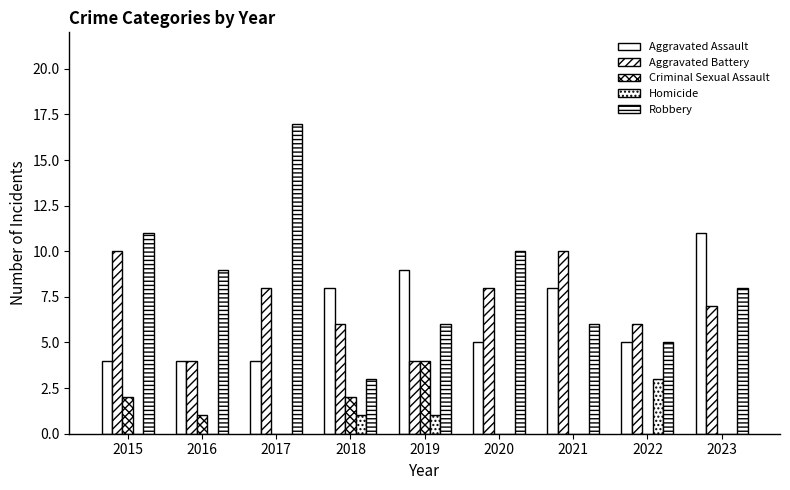

What is the difference between the maximum and minimum values in the Aggravated Battery series?

6